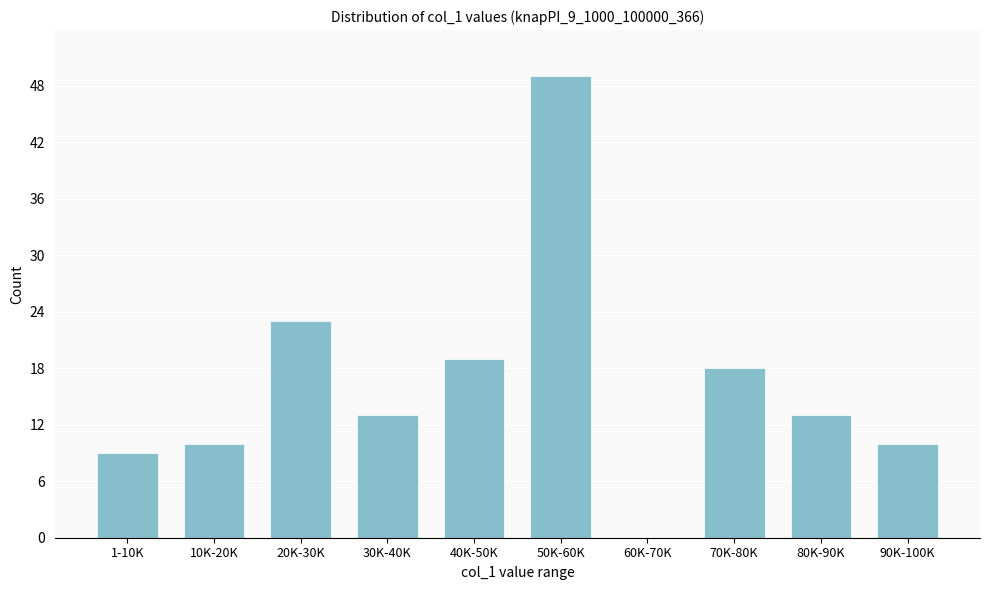

Reading left to right, list all the values displayed in this chart.

1-10K=9	10K-20K=10	20K-30K=23	30K-40K=13	40K-50K=19	50K-60K=49	60K-70K=0	70K-80K=18	80K-90K=13	90K-100K=10